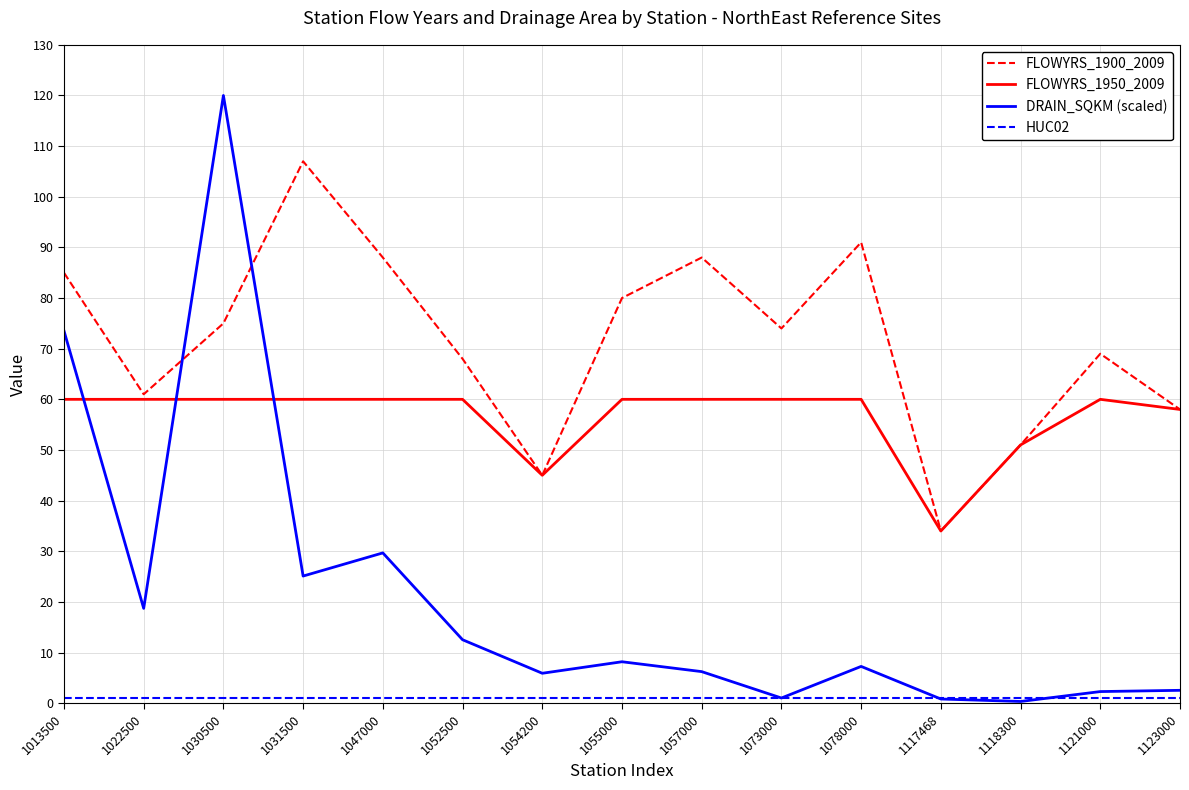

What is the sum of all FLOWYRS_1900_2009 values?

1074.0